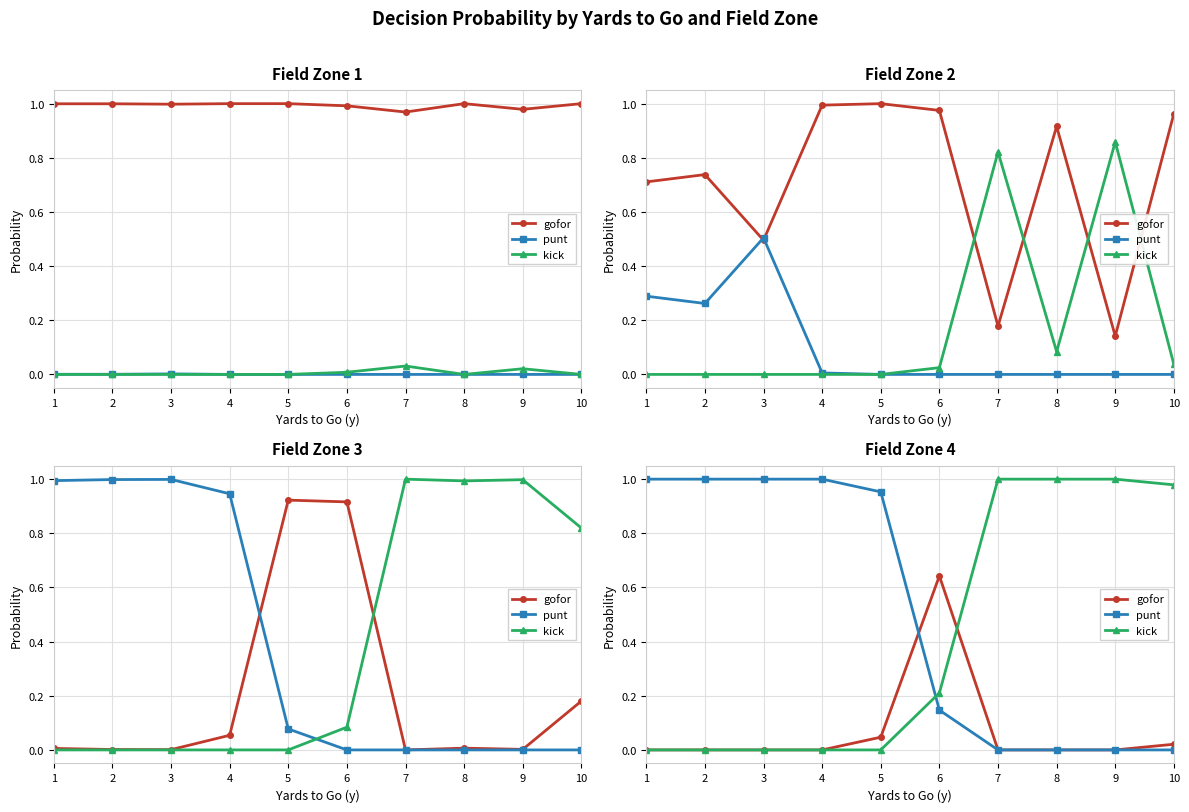

How many categories are shown in the chart?

10